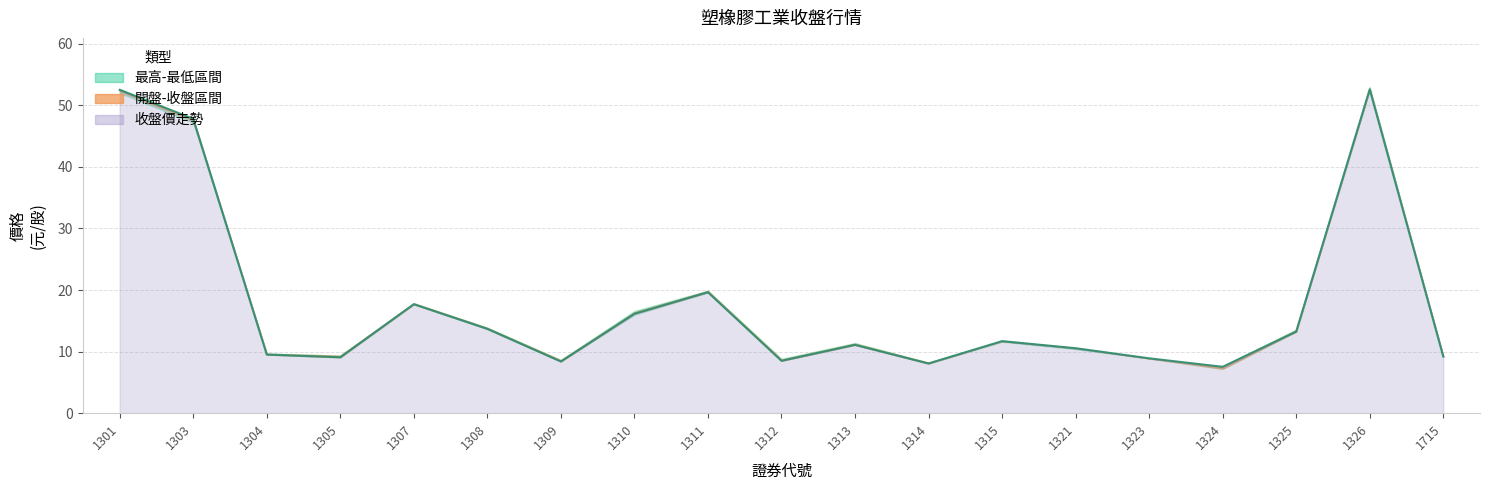

What is the sum of all 最高價 values?

339.7